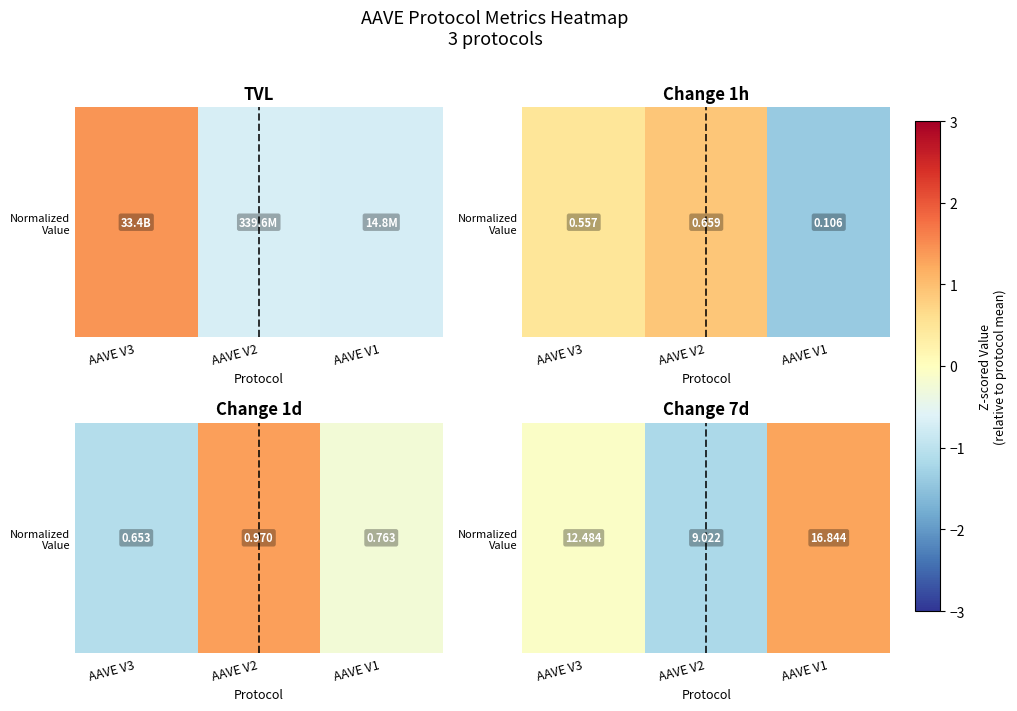

How many positive values are there?

1